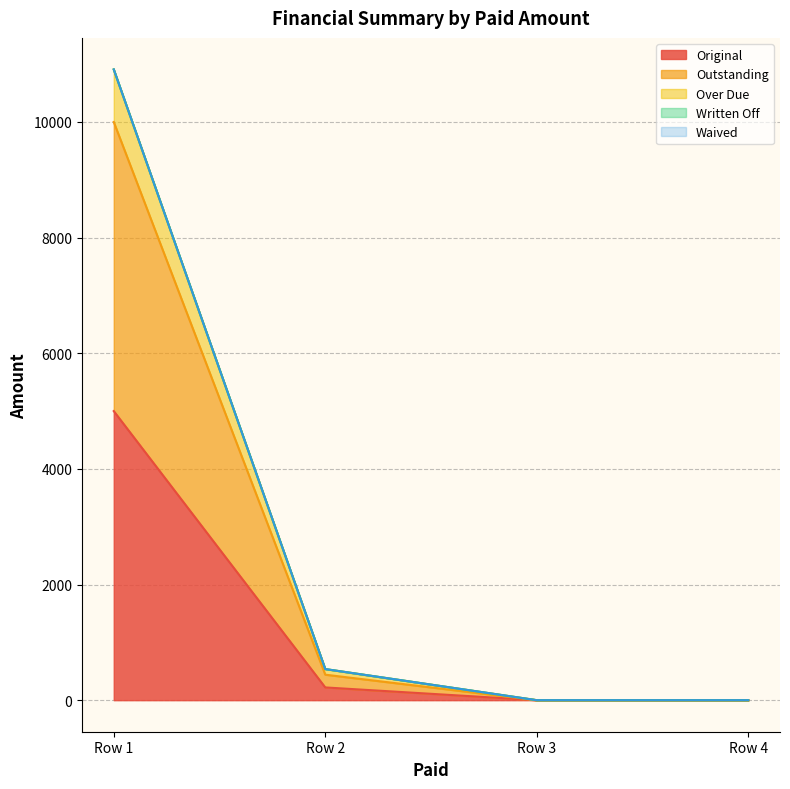

How many lines are shown in the chart?

5